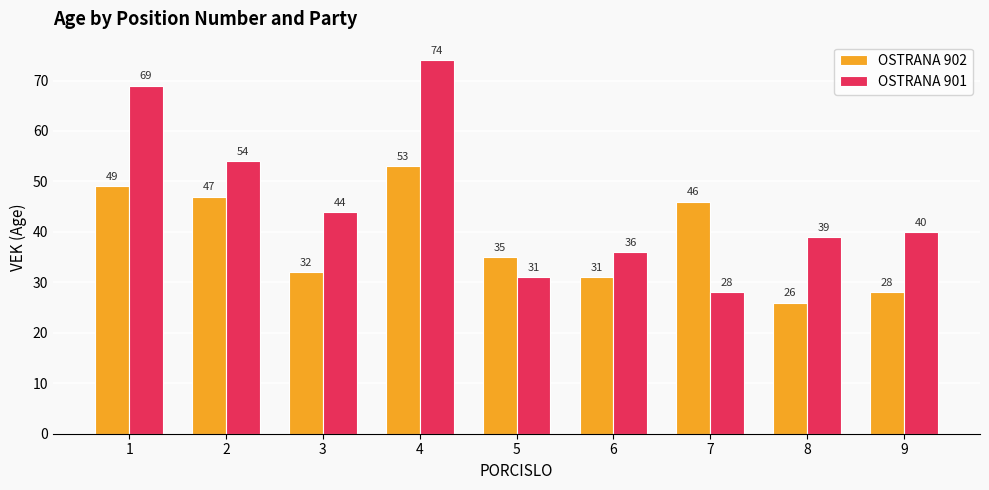

At 9, list the series in order from smallest to largest.

OSTRANA 902, OSTRANA 901